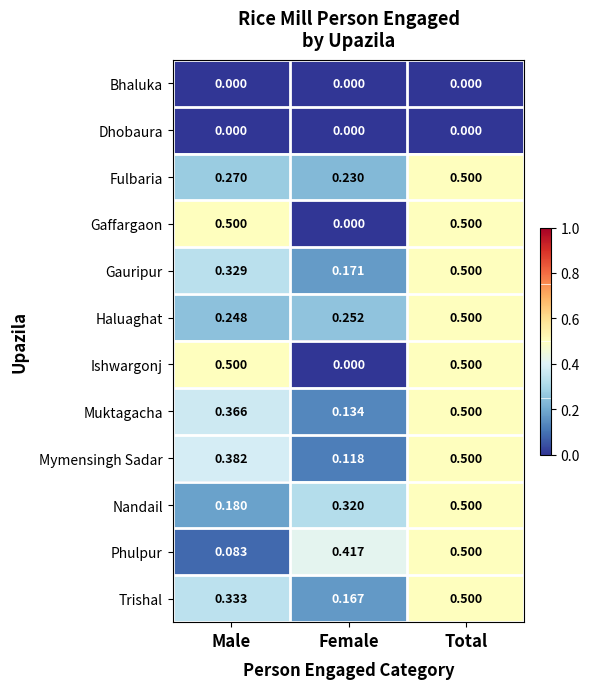

List the labels in order of Phulpur value, smallest first.

Male, Female, Total